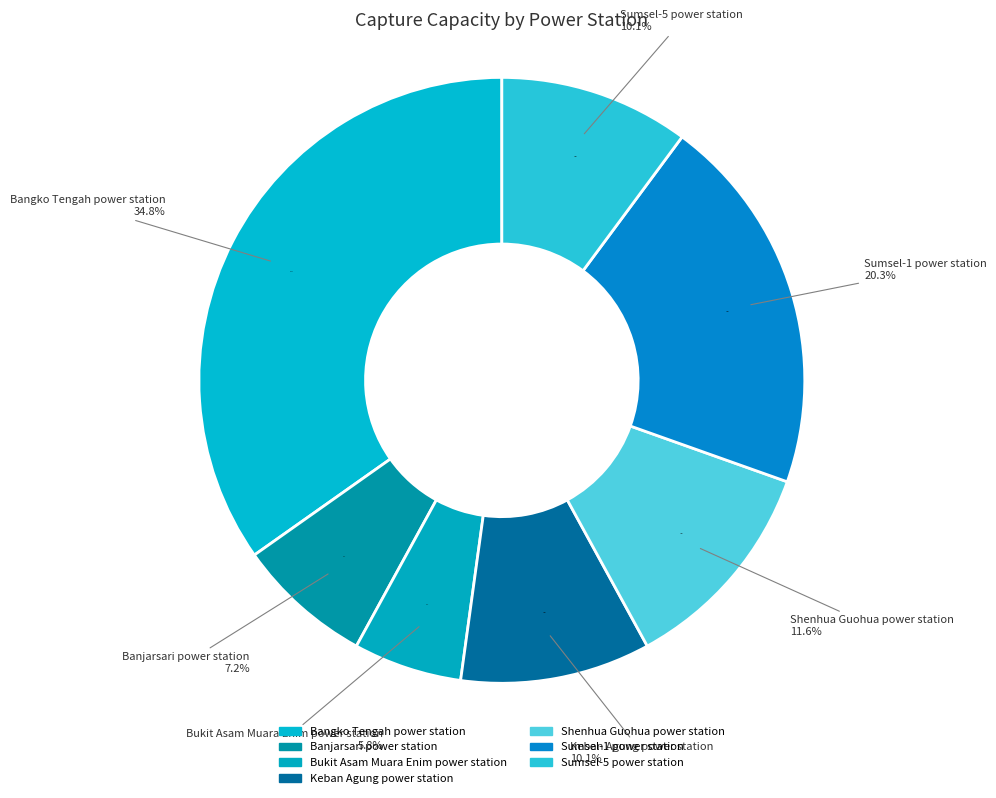

Does Shenhua Guohua power station account for over 50% of the chart?

No